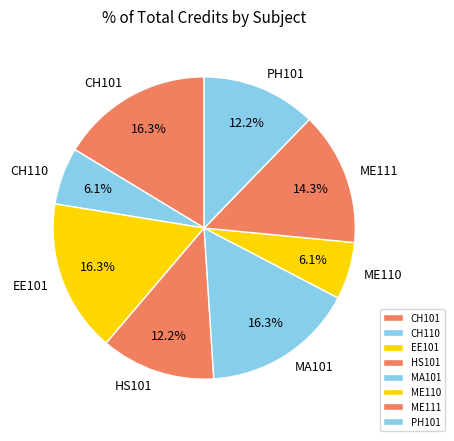

To the nearest percent, what percentage of the pie is ME111?

14%